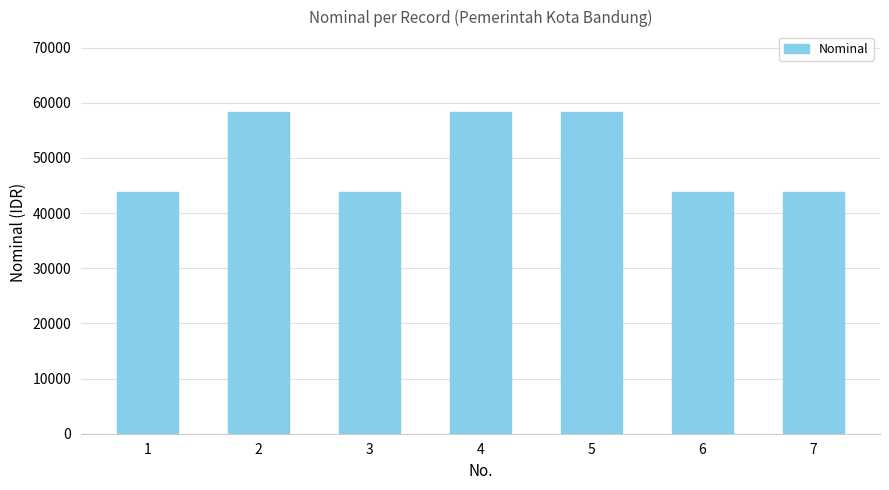

What is the sum of all values?

349999